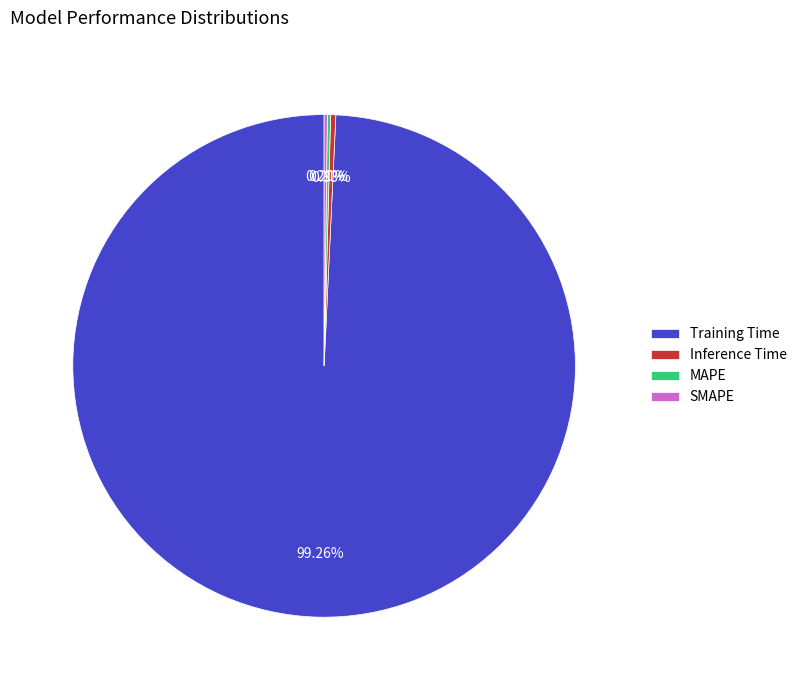

To the nearest percent, what is the difference between the Training Time and Inference Time slice percentages?

99%